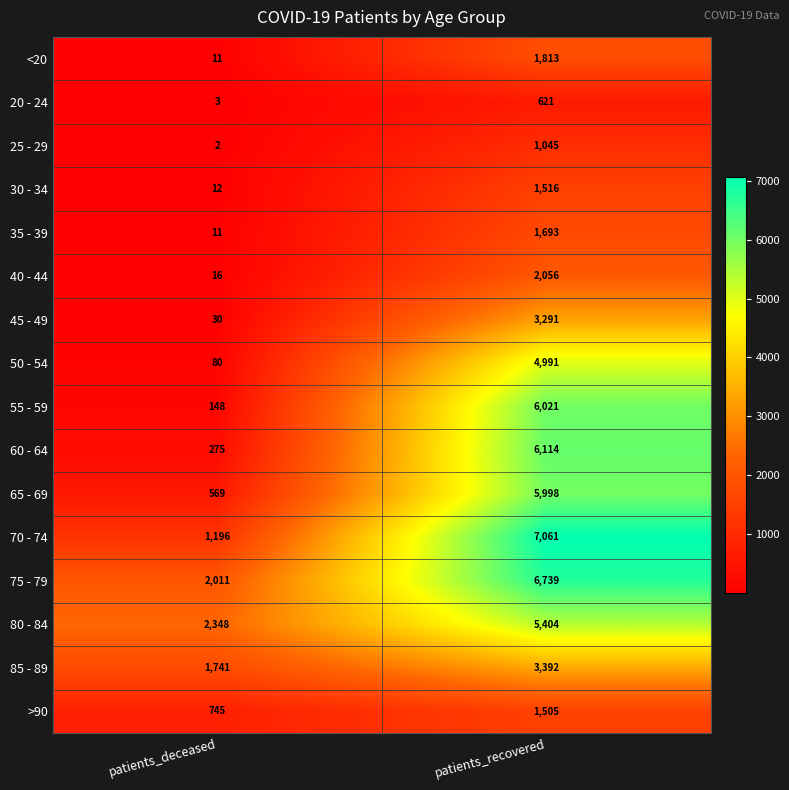

Count the number of data series in this chart.

16